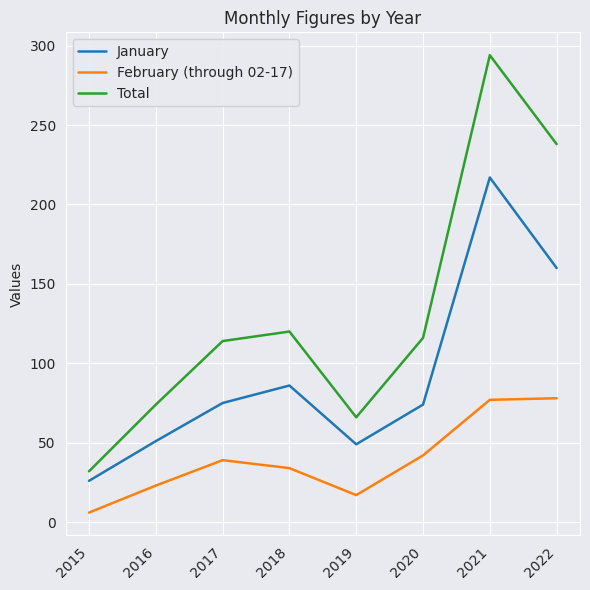

What are all the series names shown in the legend?

January, February (through 02-17), Total